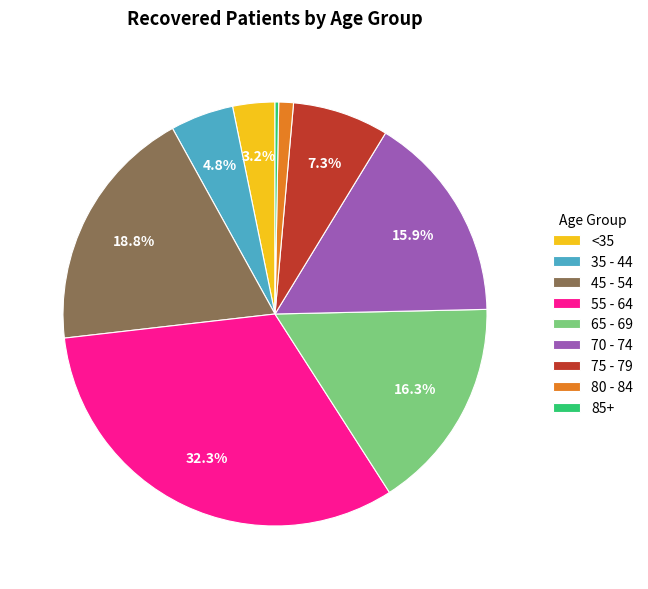

Do 70 - 74 and 75 - 79 together represent more than half of the pie?

No